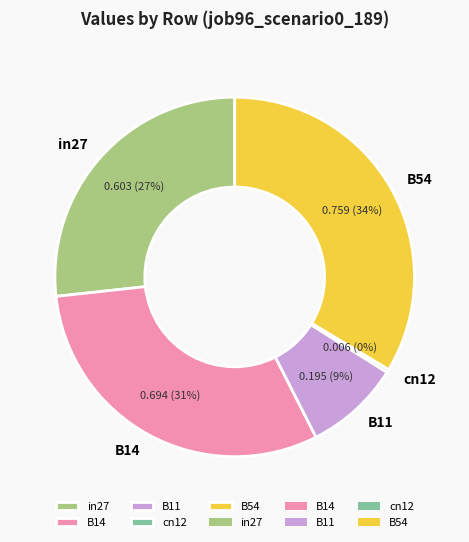

Rank the categories by value from lowest to highest.

cn12, B11, in27, B14, B54